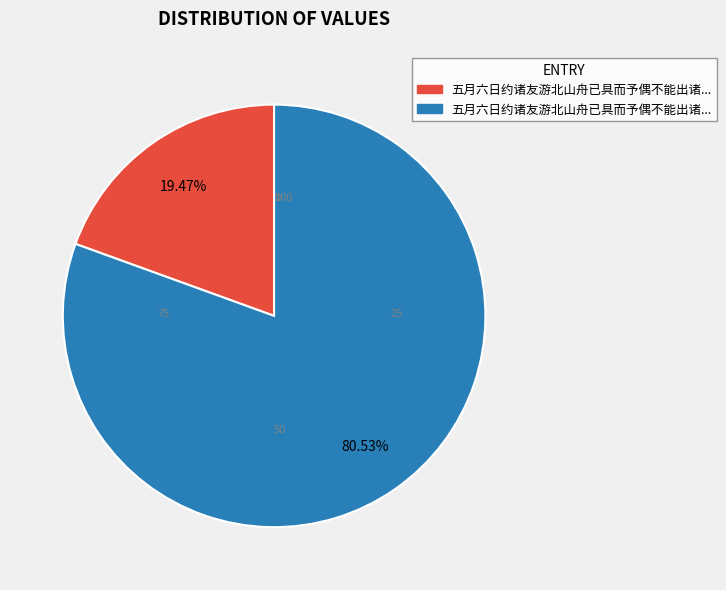

To the nearest percent, what is the average slice percentage?

50%